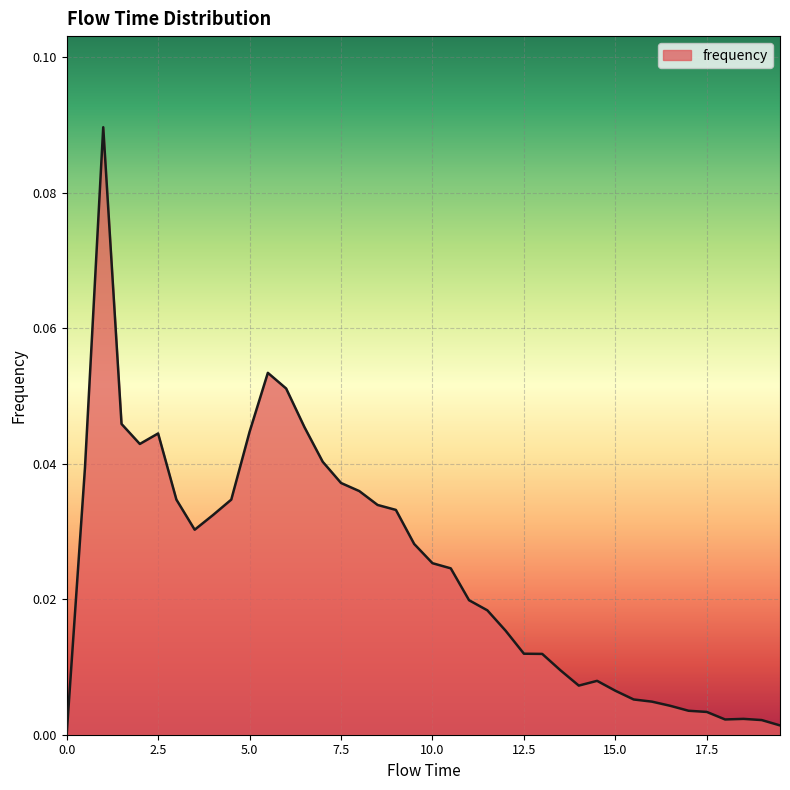

Does the chart display data point markers on the line(s)?

No